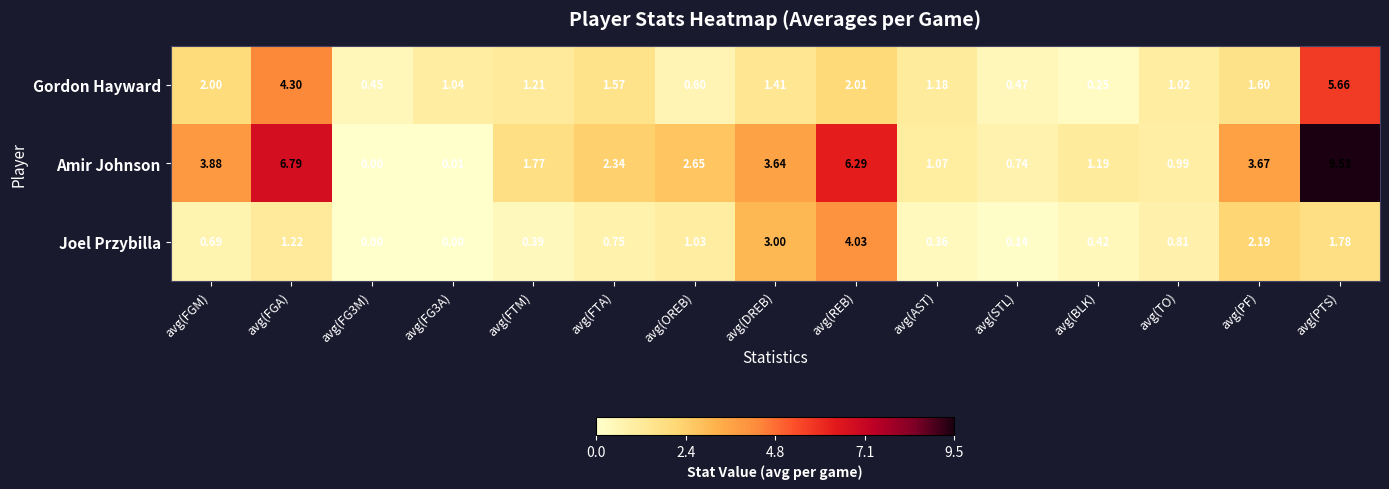

At which category does the chart reach its minimum across all series?

avg(FG3M)